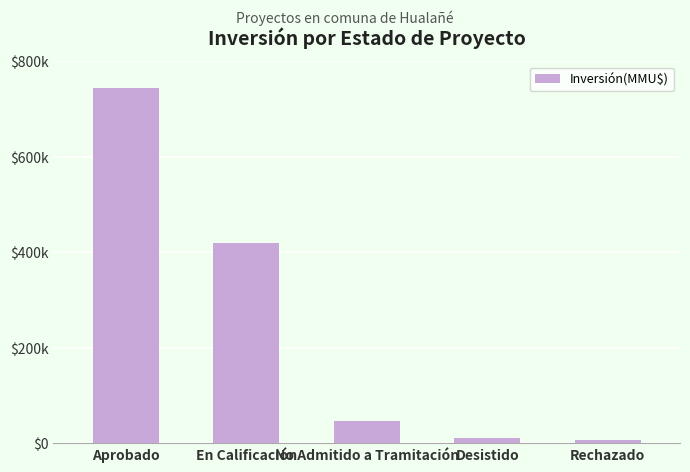

Are the bars horizontal?

No